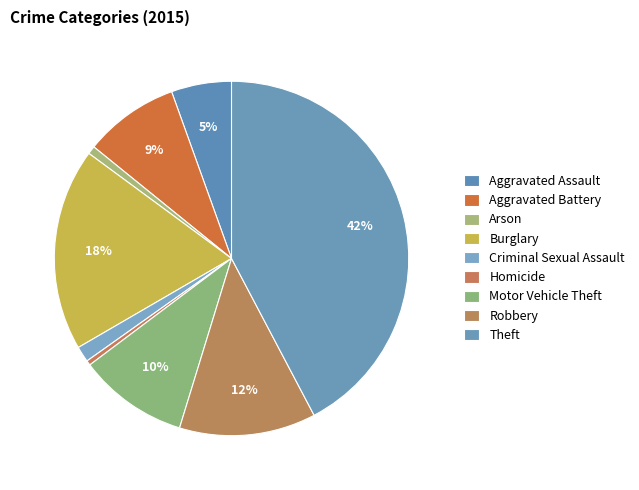

Does Criminal Sexual Assault account for over 50% of the chart?

No